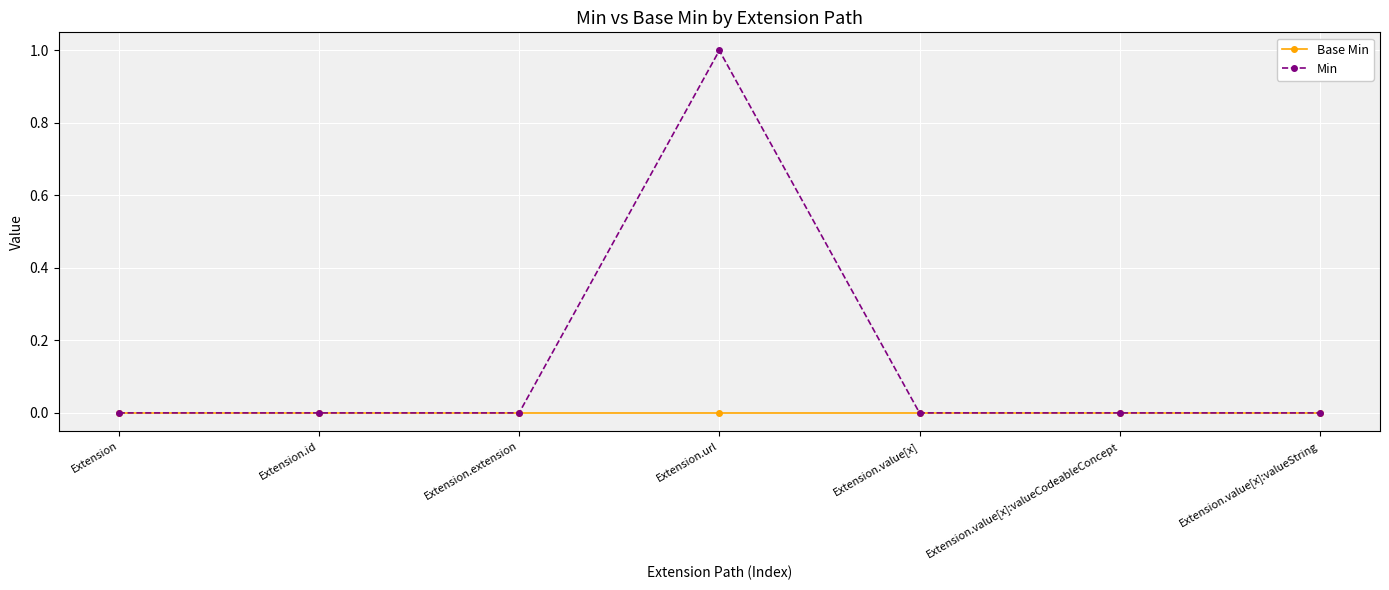

At Extension.url, list the series in order from largest to smallest.

Min, Base Min